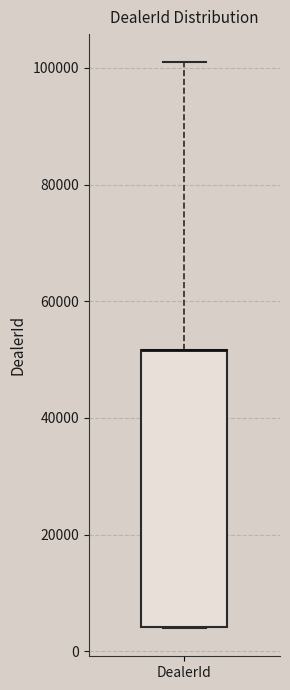

Transcribe this box plot: give where the median line is, the range the box spans, and where the two whiskers end, as read against the y-axis. The values are not printed on the chart, so give them approximately, as read against the axis.

median 52000 (drawn on the box's upper edge), box 4000 to 52000, whiskers 4000 to 100000